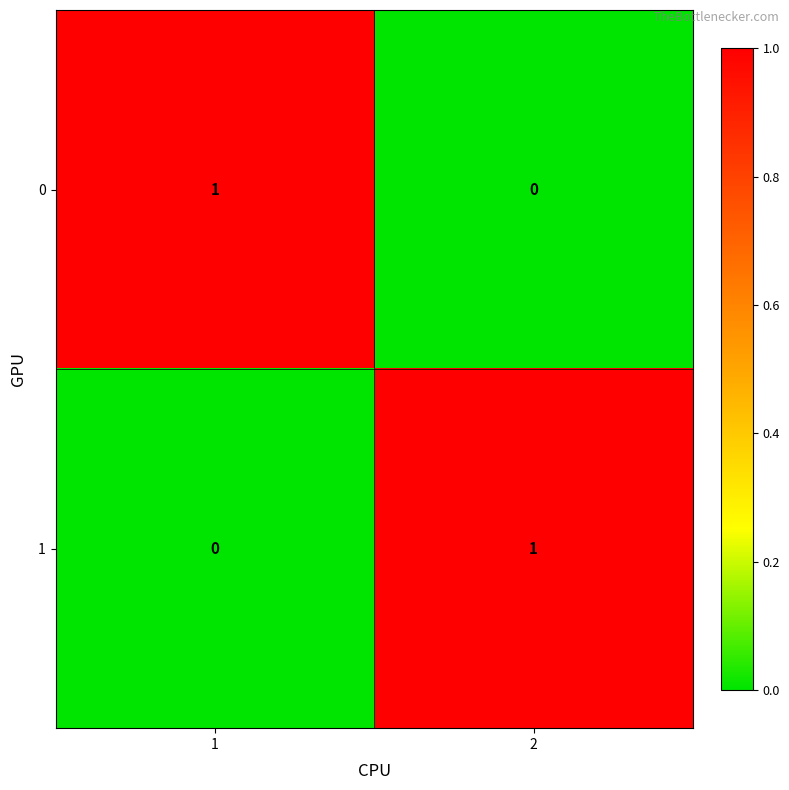

How many positive values does the 0 series have?

1